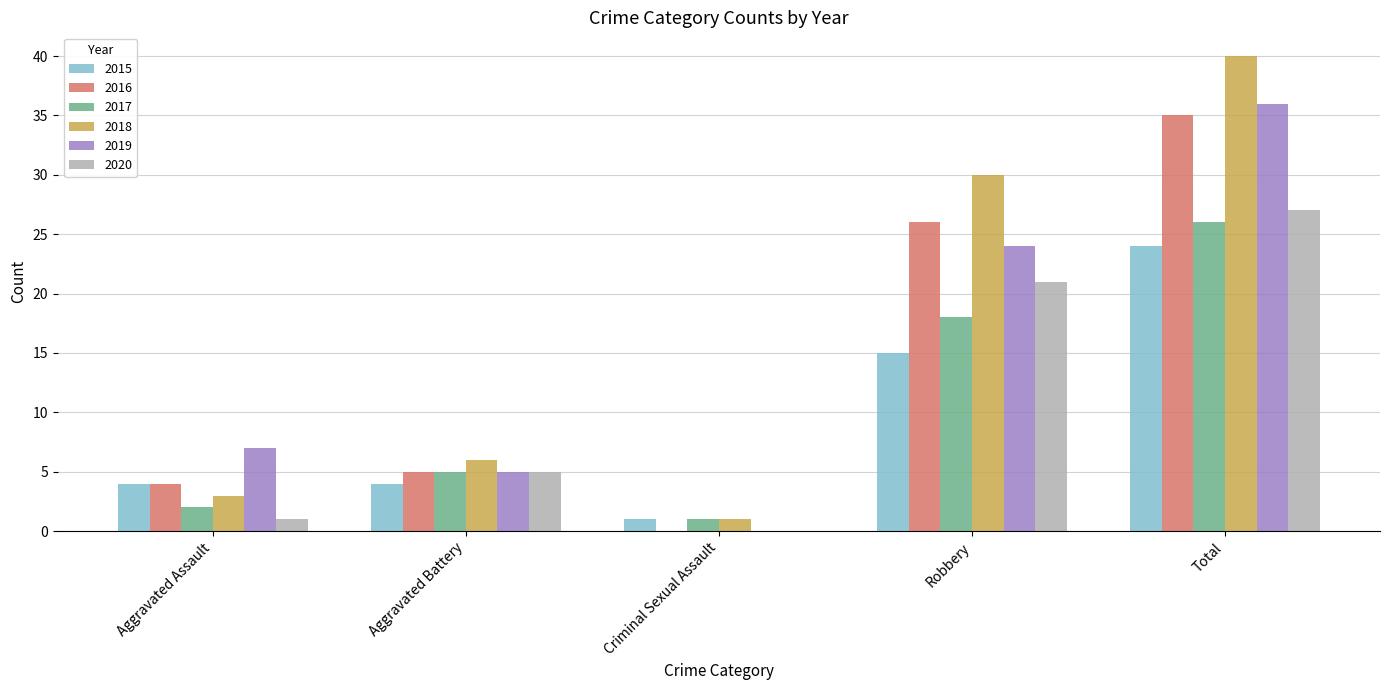

Which series has the largest range (max minus min)?

2018